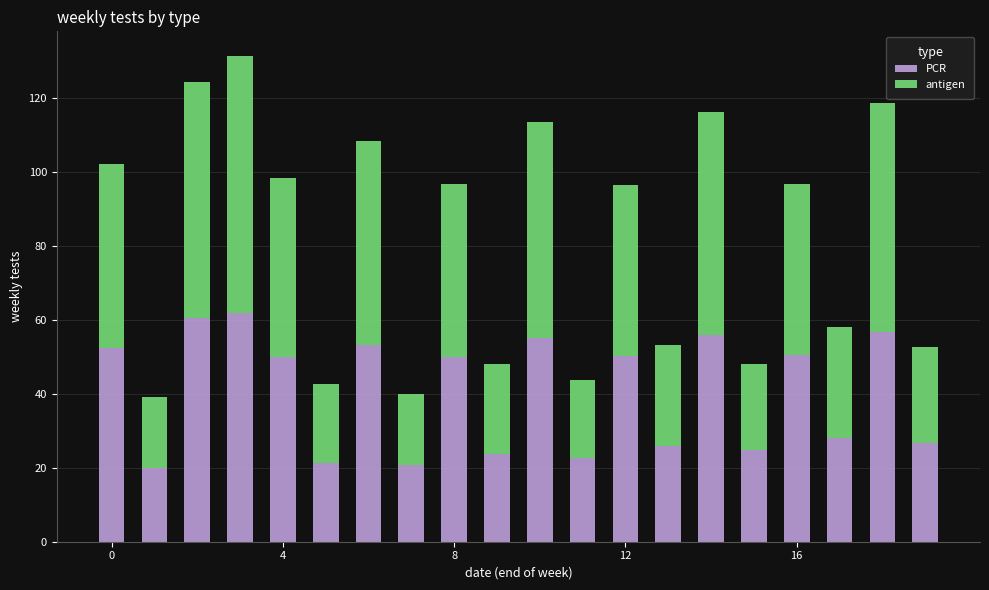

What is the difference between the maximum and minimum values in the PCR series?

42.0